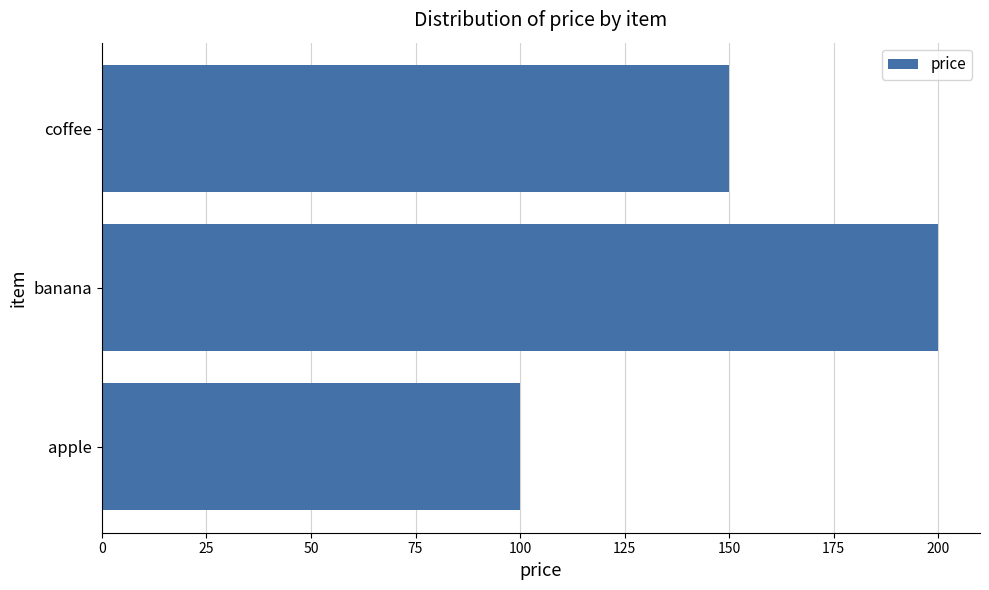

Rank the categories by value from highest to lowest.

banana, coffee, apple